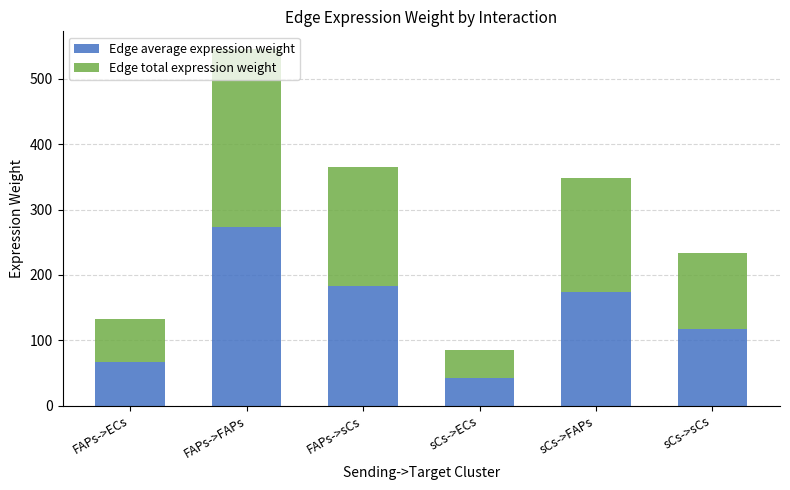

At which label does Edge average expression weight reach its peak?

FAPs->FAPs